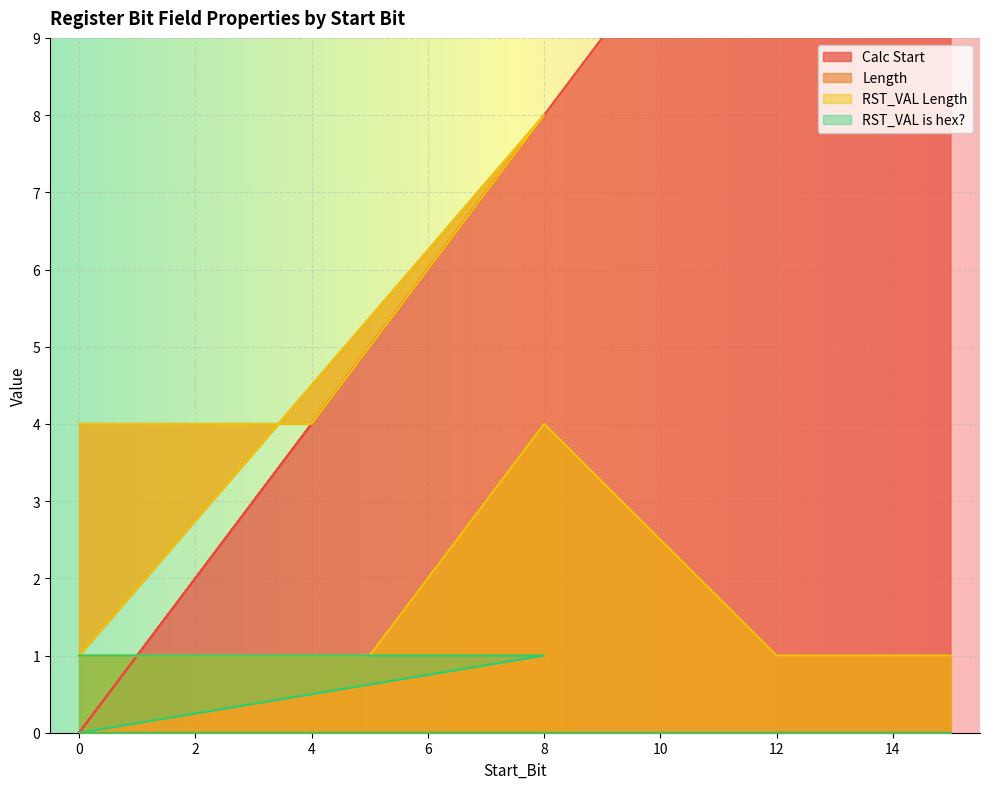

Which series has the largest range (max minus min)?

Calc Start